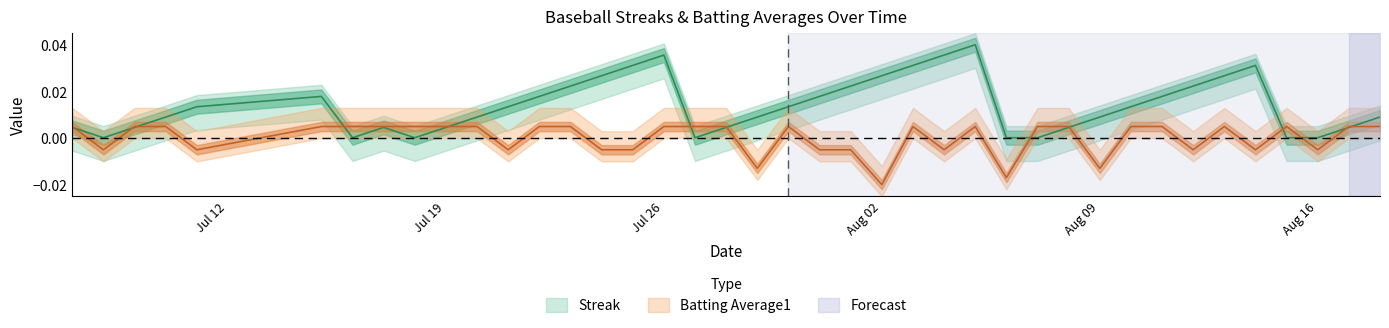

Count the number of categories in the chart.

40